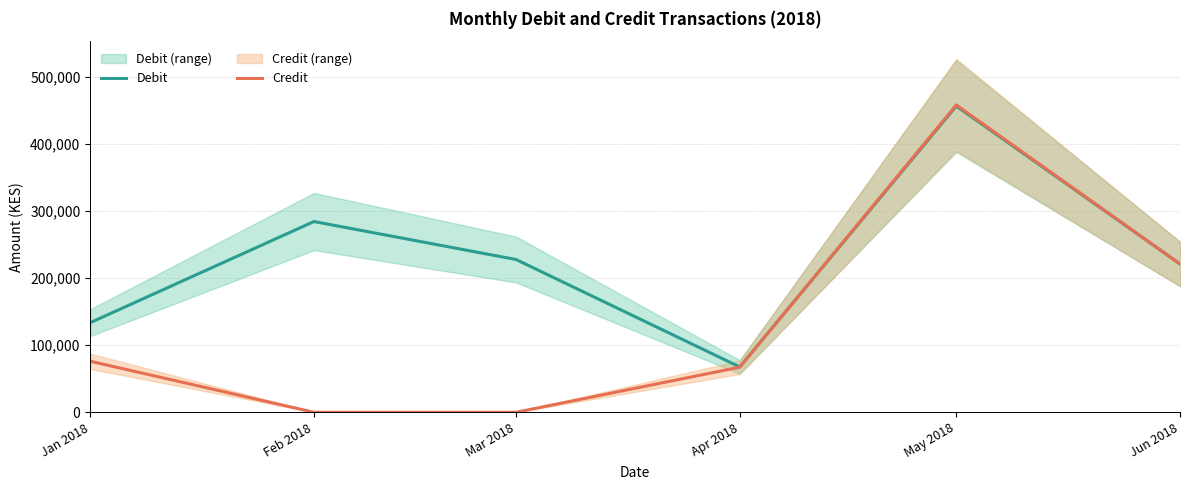

What is the spread (max minus min) of values at Apr 2018?

350.0